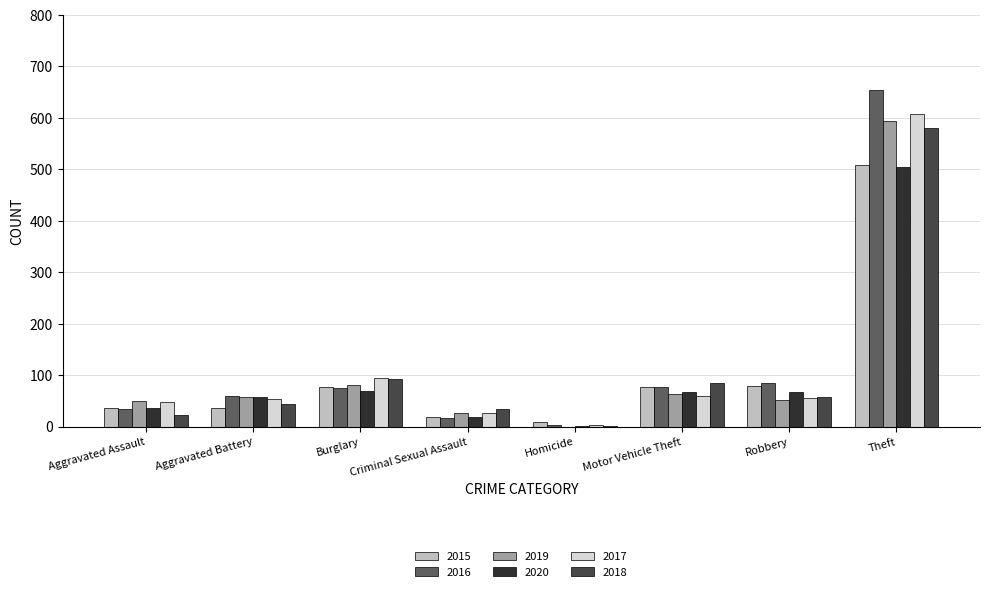

What is the highest value of the 2018 series?

580